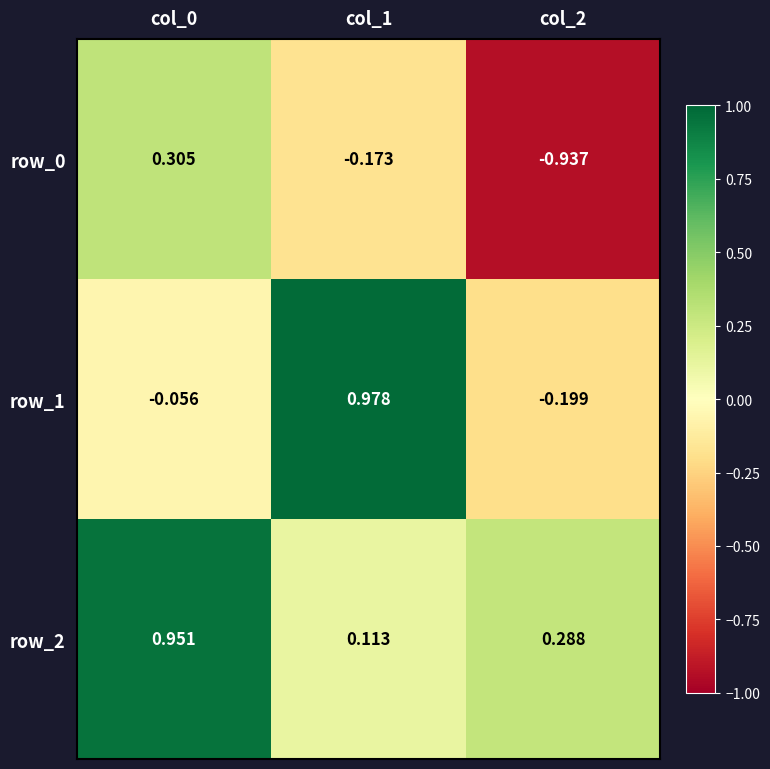

At which label is row_2 closest to 0?

col_1